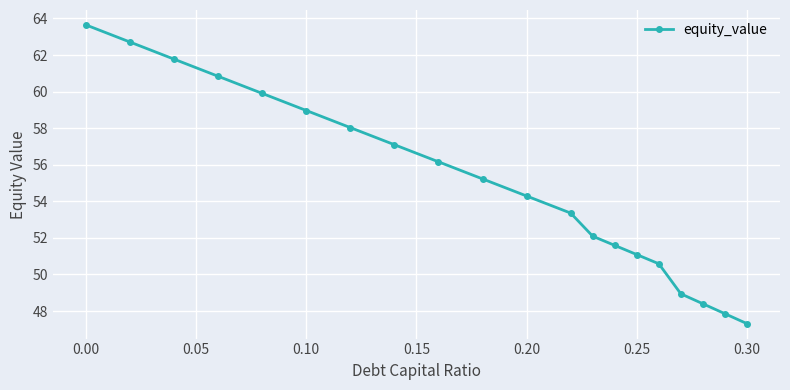

Reading right to left, transcribe all the data shown in this chart.

47.3	47.9	48.4	48.9	50.6	51.1	51.6	52.1	53.4	54.3	55.2	56.2	57.1	58.0	59.0	59.9	60.8	61.8	62.7	63.6